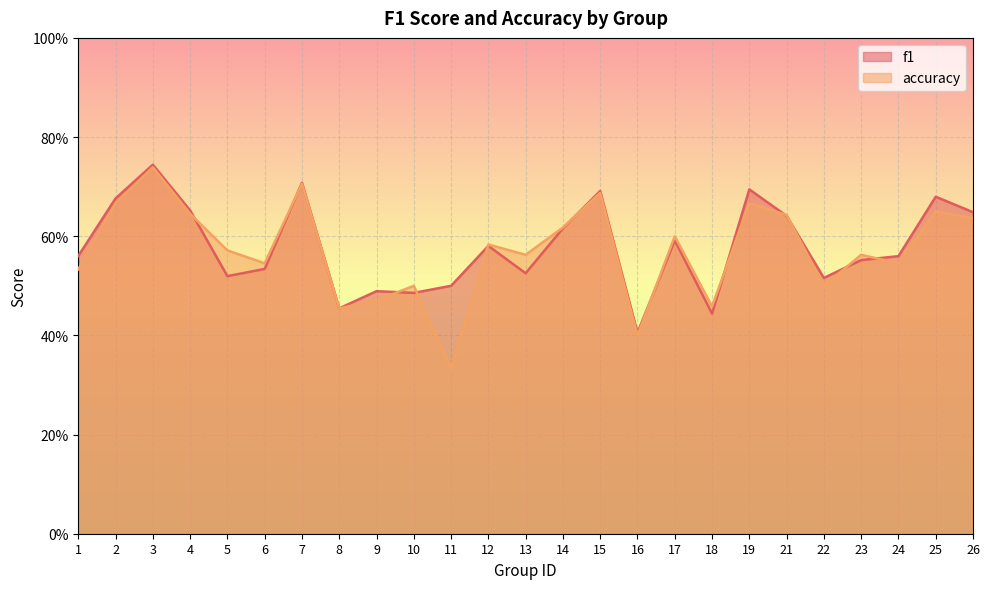

Is it true that f1 equals 0.6 at 14?

True